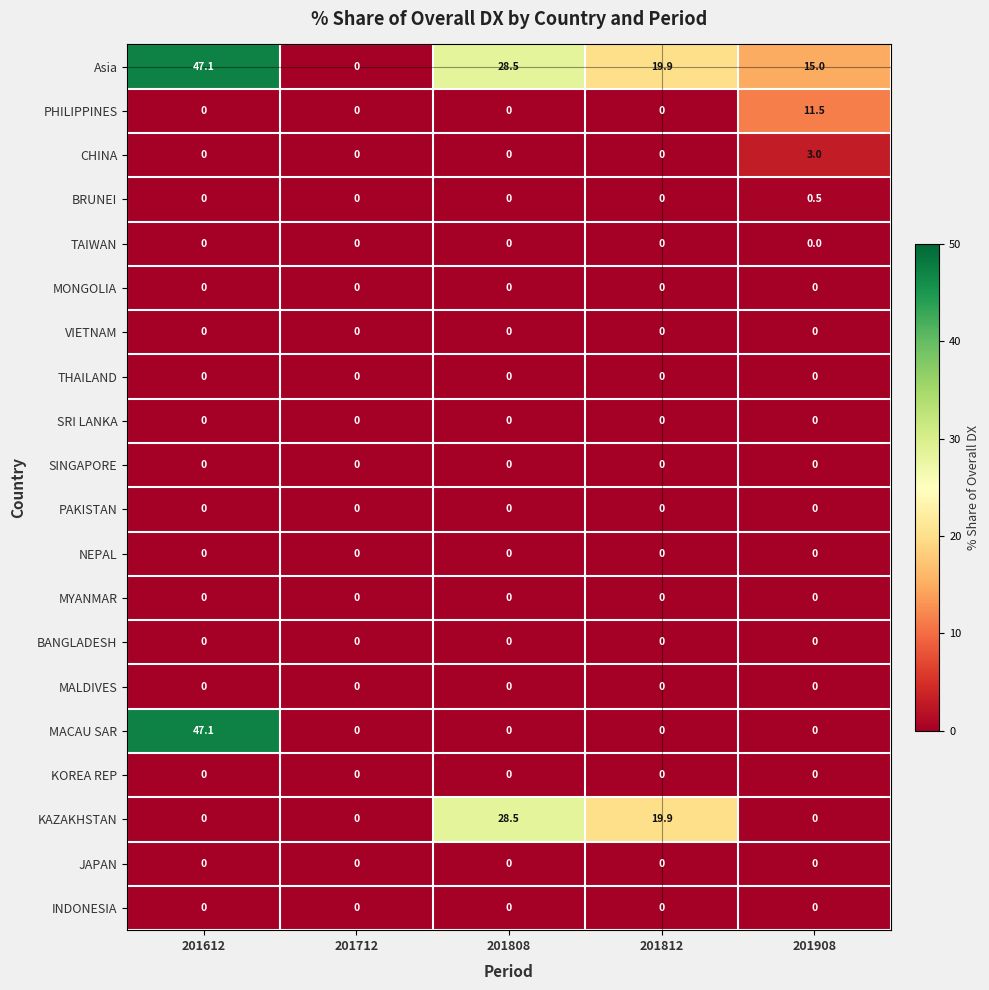

What is the greatest value displayed?

47.1